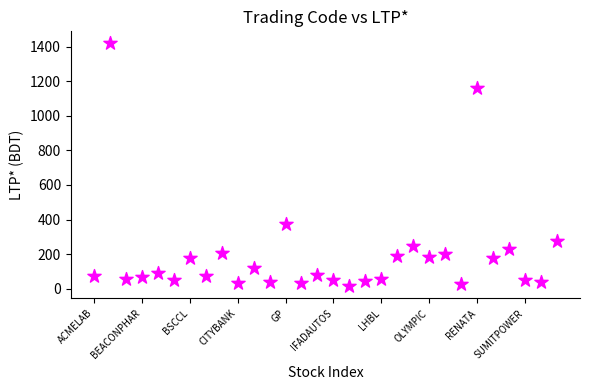

What Y value in the scatter plot is closest to 716?

372.7